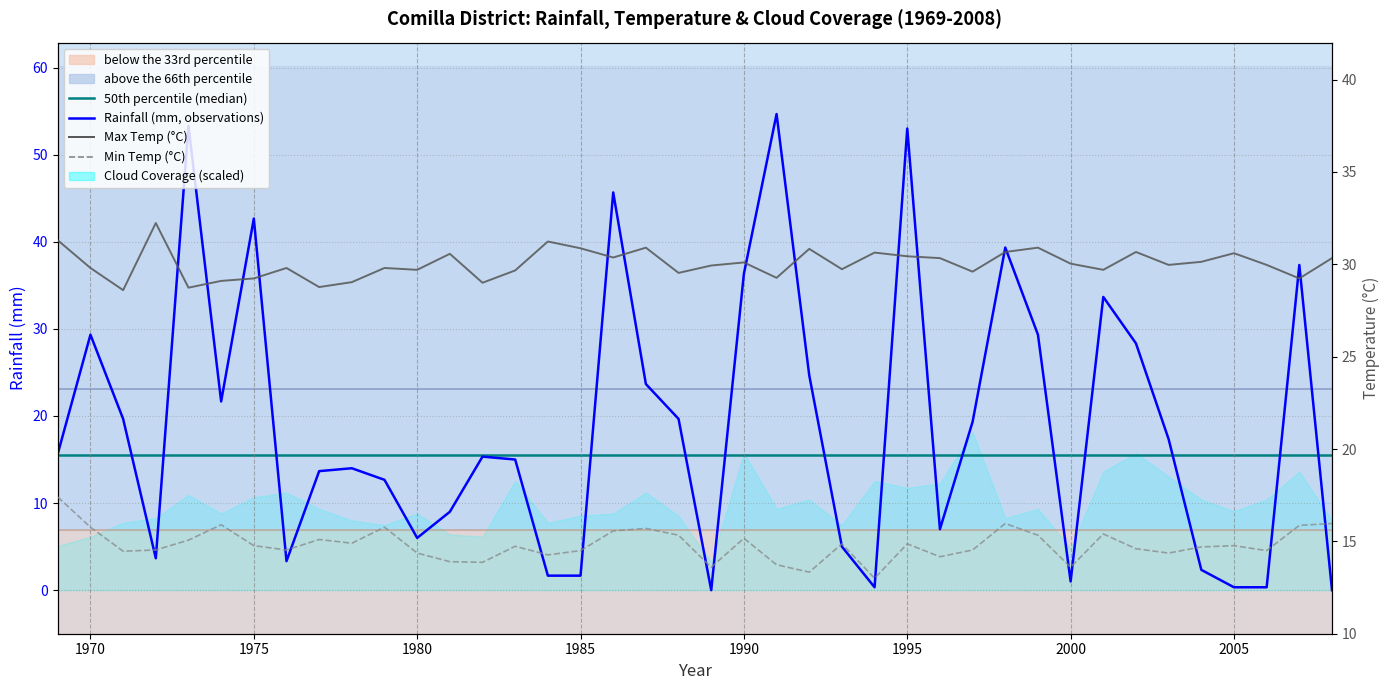

Reading right to left, transcribe all the data shown in this chart.

Rainfall: 0.0	37.3	0.3	0.3	2.3	17.3	28.3	33.7	1.0	29.3	39.3	19.3	7.0	53.0	0.3	5.0	24.7	54.7	36.3	0.0	19.7	23.7	45.7	1.7	1.7	15.0	15.3	9.0	6.0	12.7	14.0	13.7	3.3	42.7	21.7	53.3	3.7	19.7	29.3	15.7
Max Temp: 30.3	29.2	30.0	30.6	30.1	30.0	30.7	29.7	30.0	30.9	30.7	29.6	30.3	30.4	30.6	29.7	30.8	29.3	30.1	29.9	29.5	30.9	30.4	30.9	31.2	29.7	29.0	30.6	29.7	29.8	29.0	28.8	29.8	29.2	29.1	28.7	32.2	28.6	29.8	31.3
Min Temp: 16.0	15.9	14.5	14.8	14.7	14.4	14.6	15.4	13.6	15.3	16.0	14.5	14.2	14.9	13.0	14.9	13.3	13.7	15.2	13.6	15.3	15.7	15.6	14.5	14.3	14.7	13.9	13.9	14.4	15.8	14.9	15.1	14.5	14.8	15.9	15.1	14.5	14.5	15.8	17.4